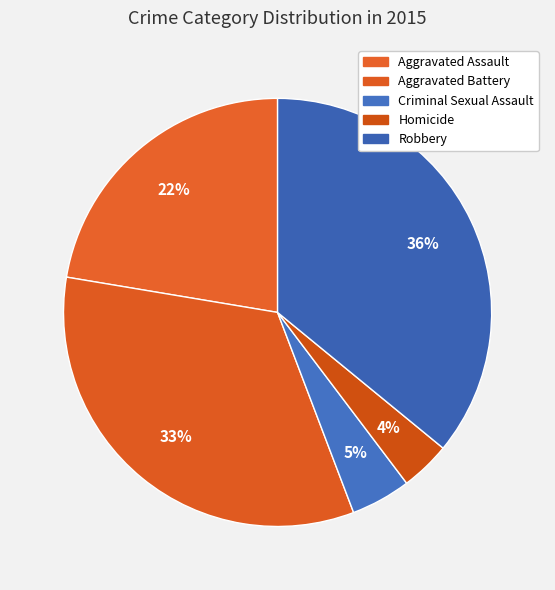

Is there a majority slice in this chart?

No